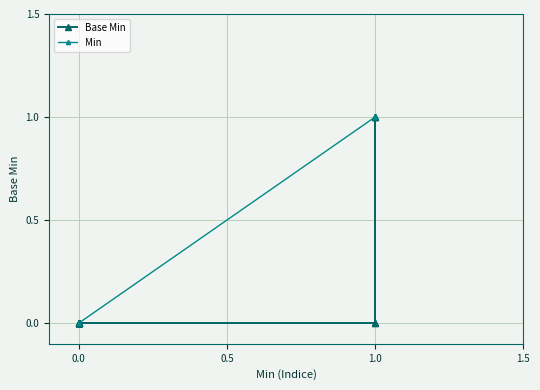

The value at 0 is 0. True or false?

False